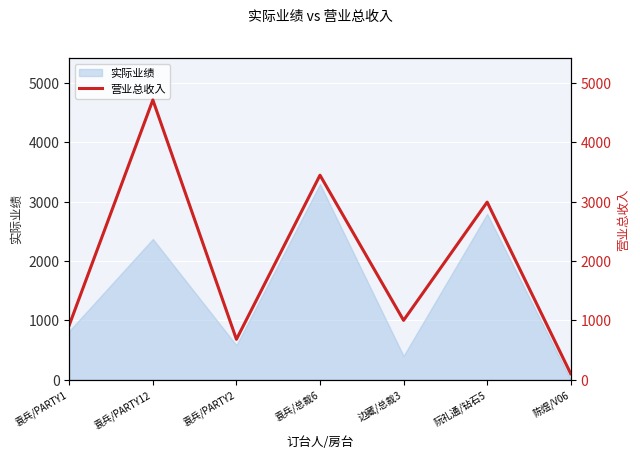

What is the change in value from 袁兵/PARTY1 to 阮礼通/钻石5?

+2073